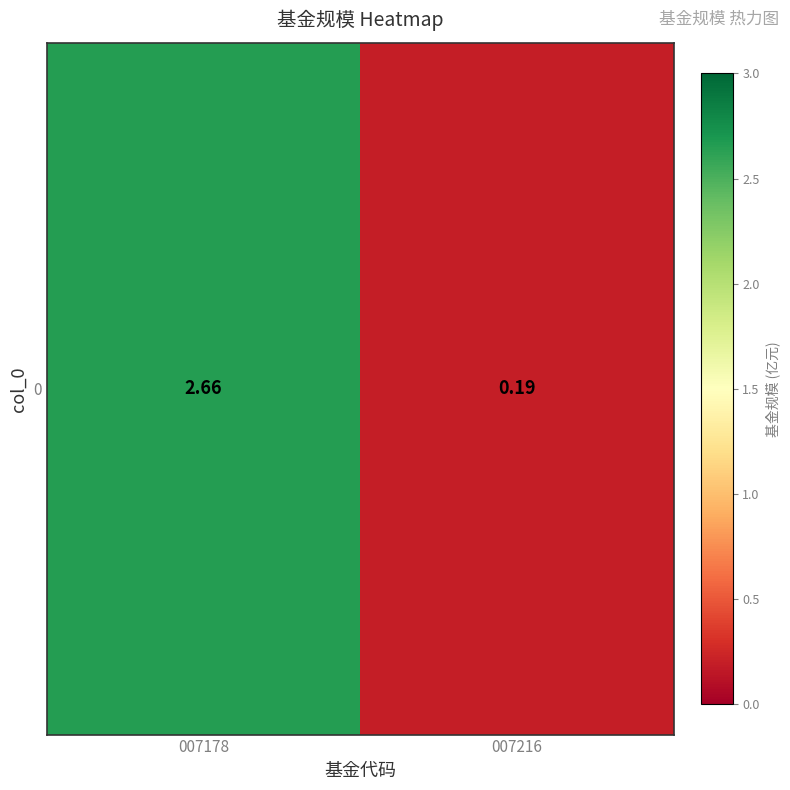

What is the minimum value shown in the chart?

0.2